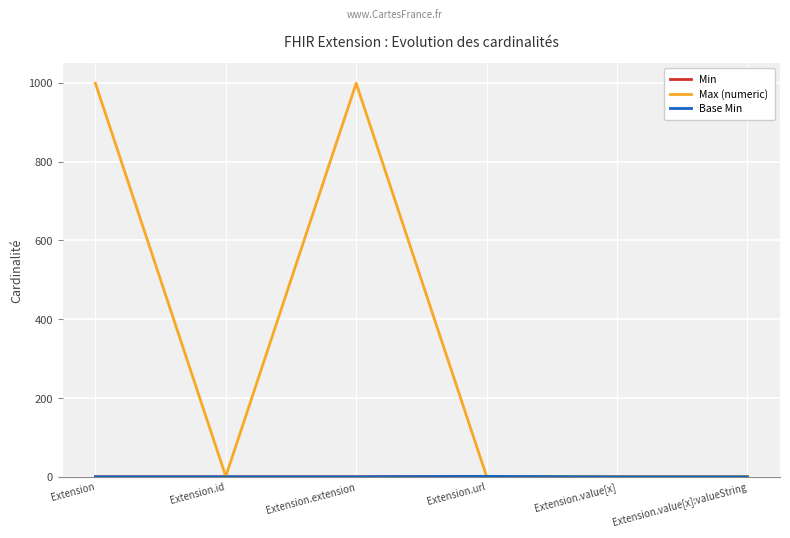

Where is Min nearest to the value 0?

Extension